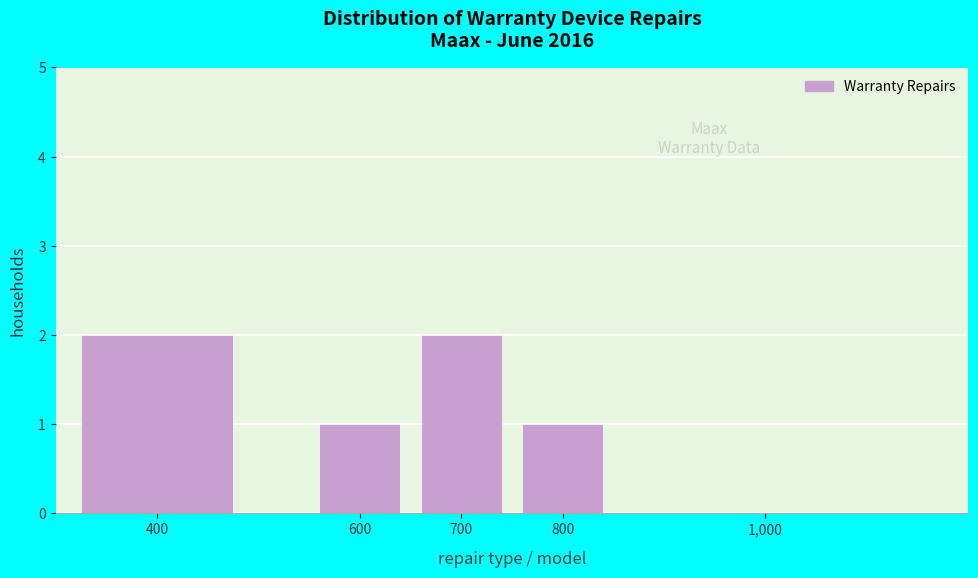

Reading left to right, list all the values displayed in this chart.

400=2	600=1	700=2	800=1	1,000=0